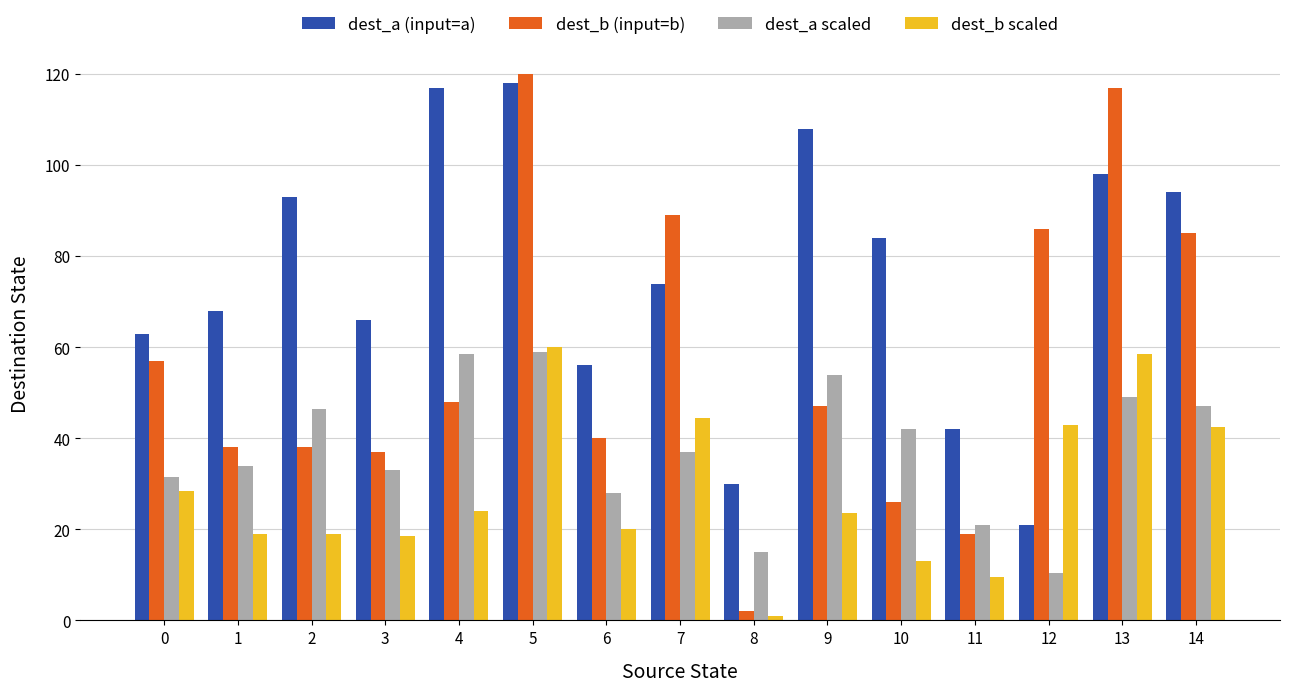

What is the lowest value of the dest_b (input=b) series?

2.0